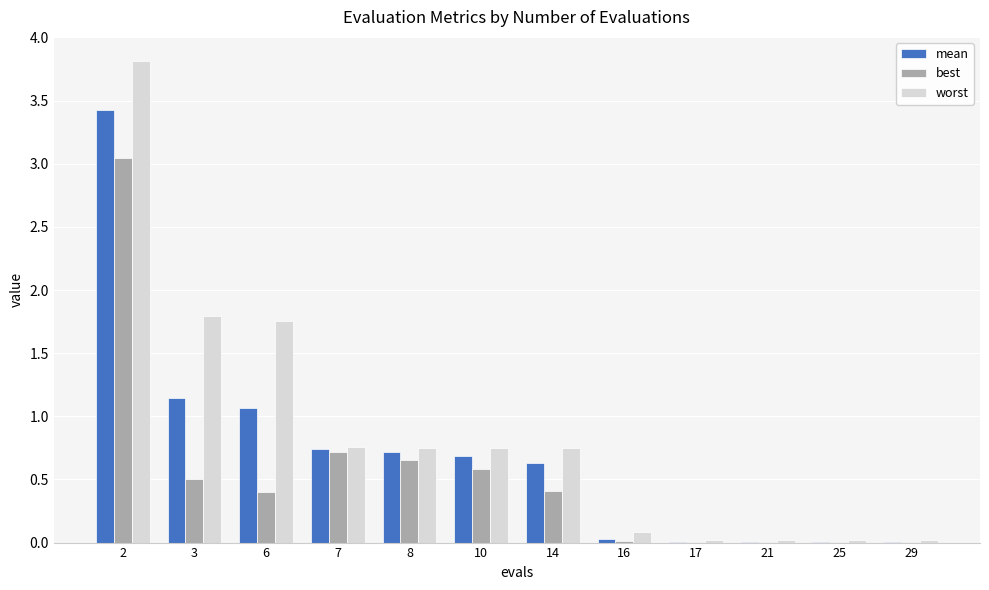

Read the worst value at 2.

3.8